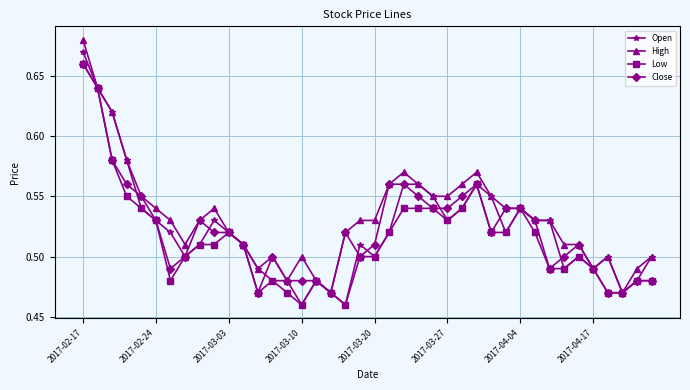

True or false: Low has more than 2 points higher than both neighbors.

True